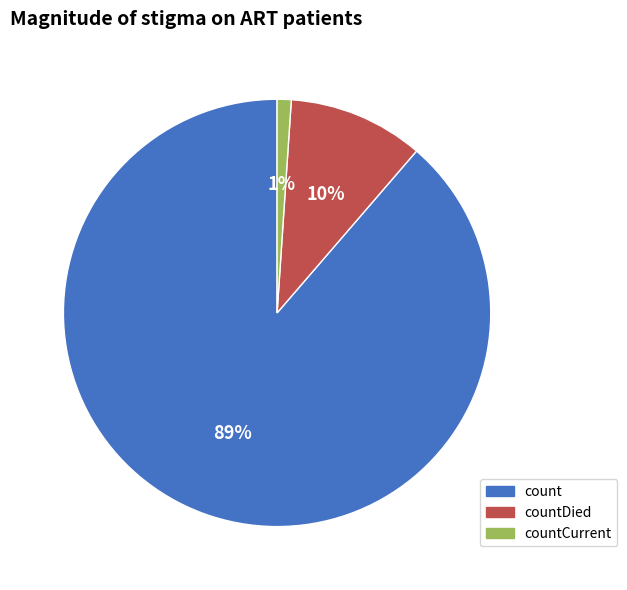

Count the number of slices in the pie.

3